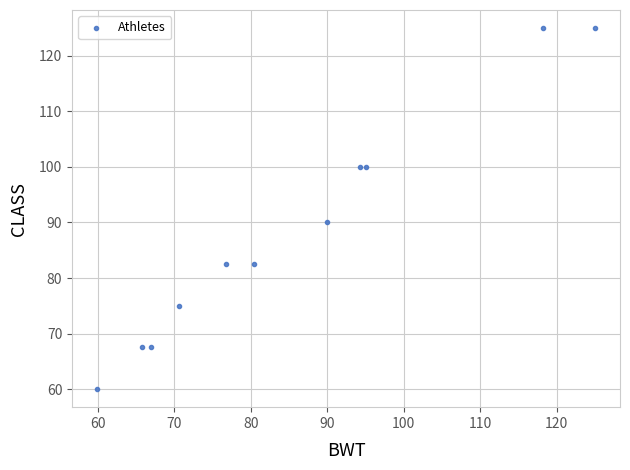

What is the average Y value?

88.6